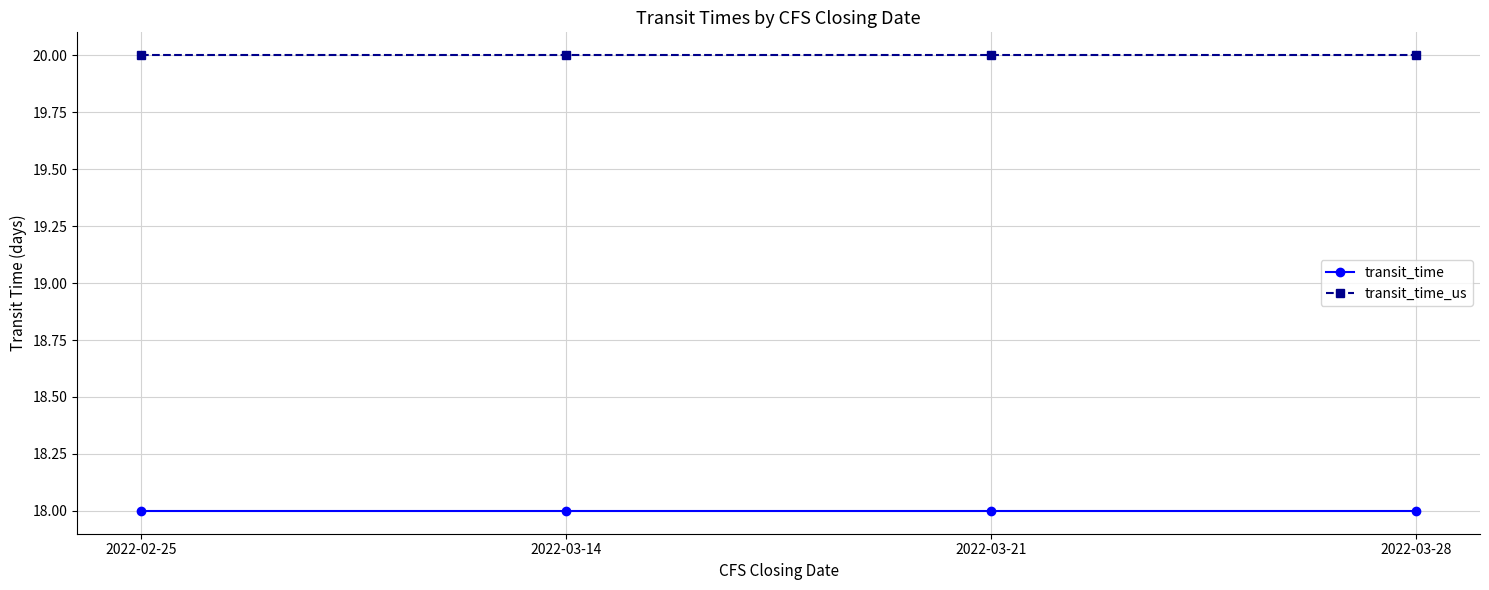

List the series in order of their overall mean, lowest first.

transit_time, transit_time_us